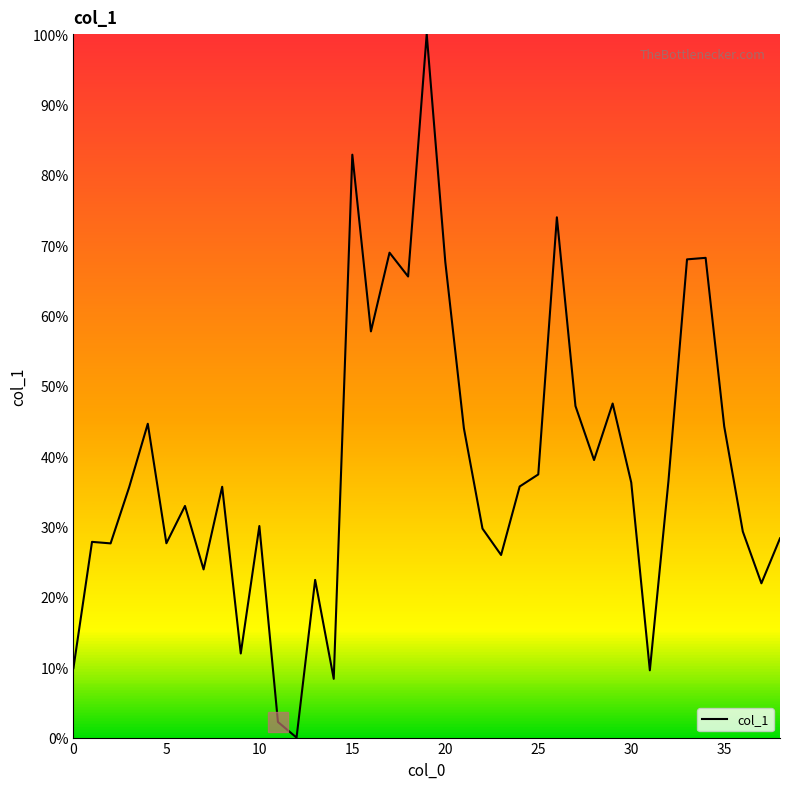

What is the maximum value shown in the chart?

100.0